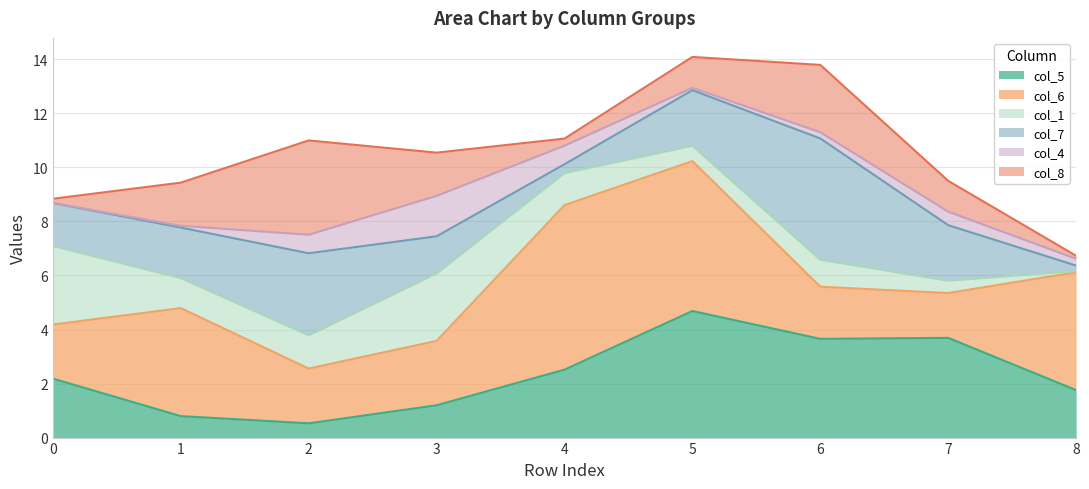

The col_5 series shows 6.6 at 7. True or false?

False